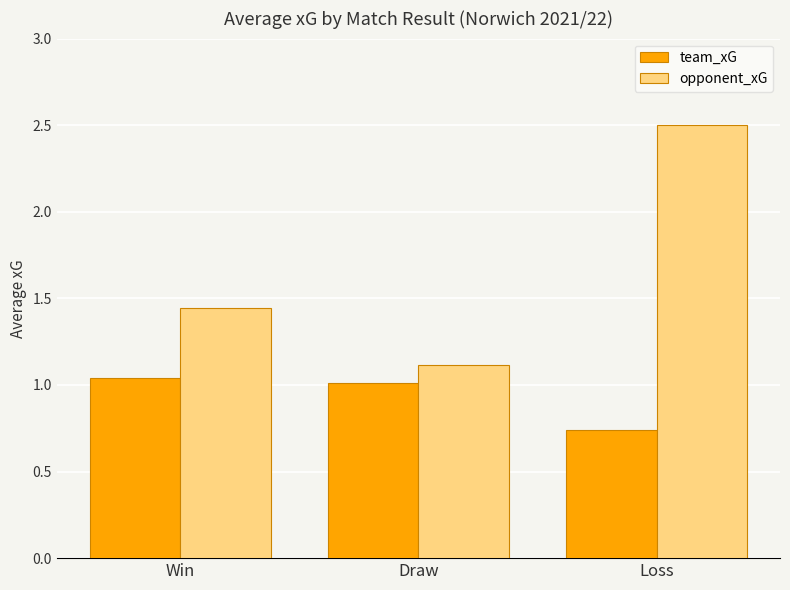

Which series has the widest spread of values?

opponent_xG